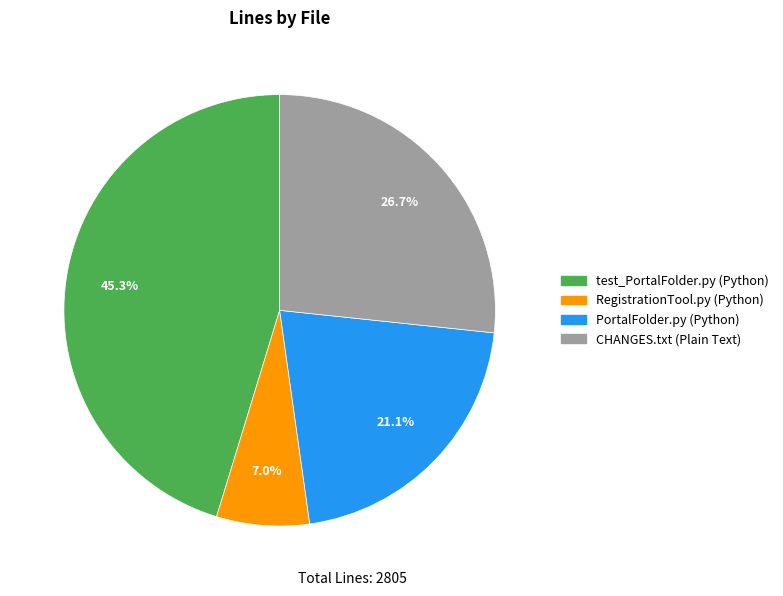

Which slice is the smallest?

RegistrationTool.py (Python)